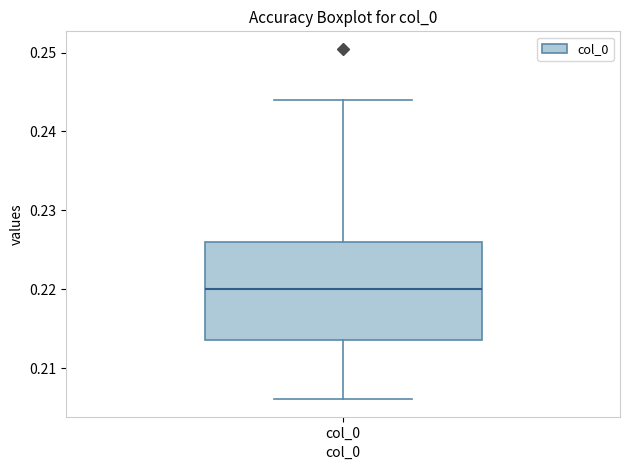

Transcribe this box plot: give where the median line is, the range the box spans, and where the two whiskers end, as read against the y-axis. The values are not printed on the chart, so give them approximately, as read against the axis.

median 0.220, box 0.214 to 0.226, whiskers 0.206 to 0.244